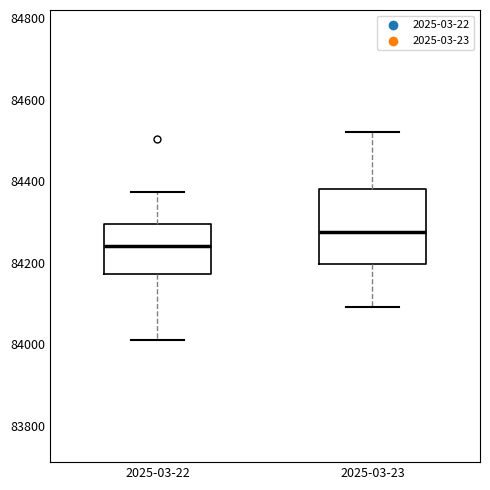

Which box is the tallest, from its lower edge to its upper edge?

2025-03-23